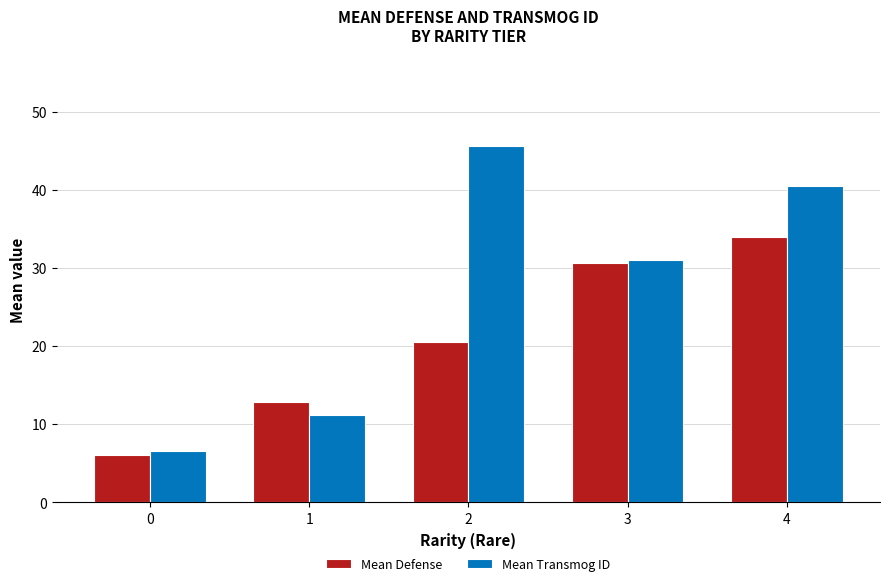

What is the lowest value of the Mean Transmog ID series?

6.6